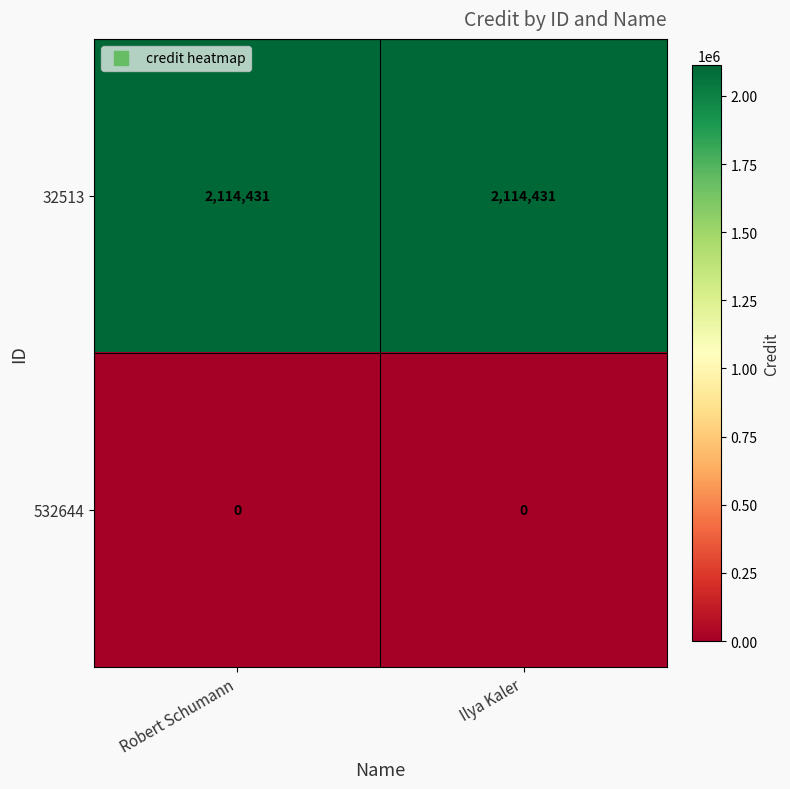

What is the spread (max minus min) of values at Ilya Kaler?

2114431